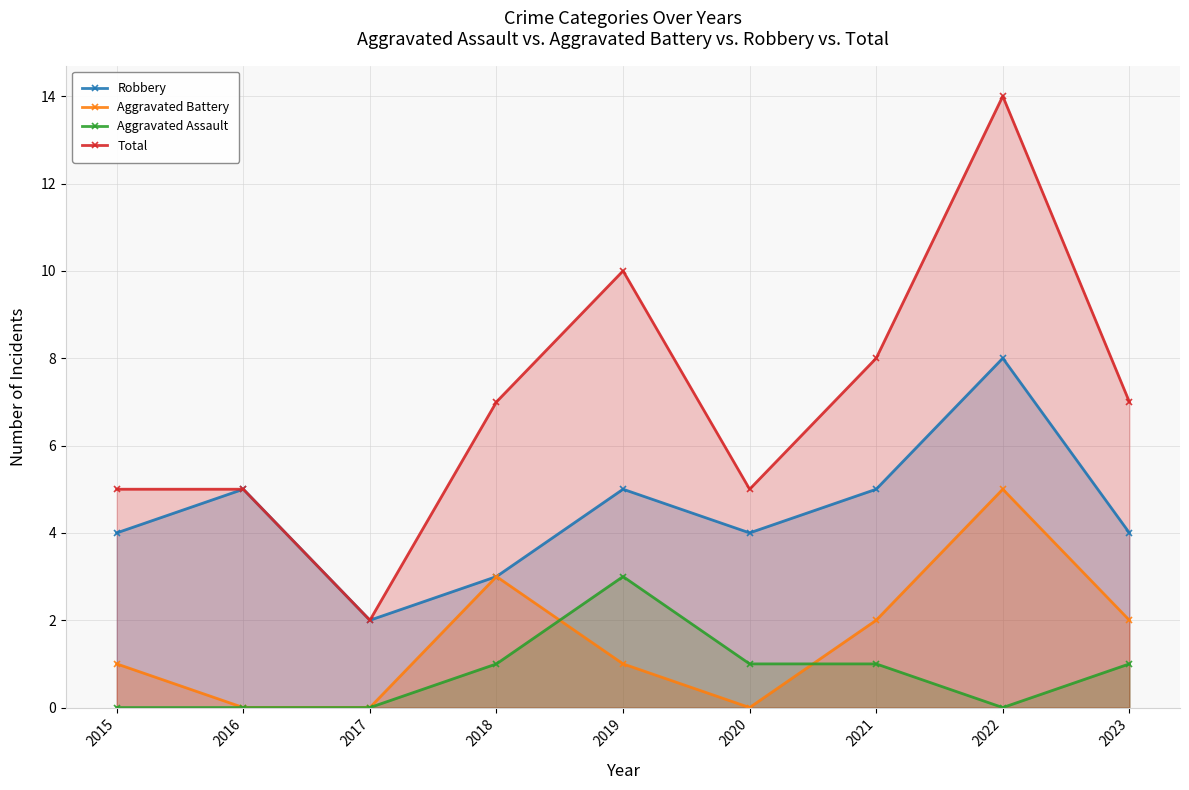

The value of Aggravated Battery at 2016 is -2. True or false?

False